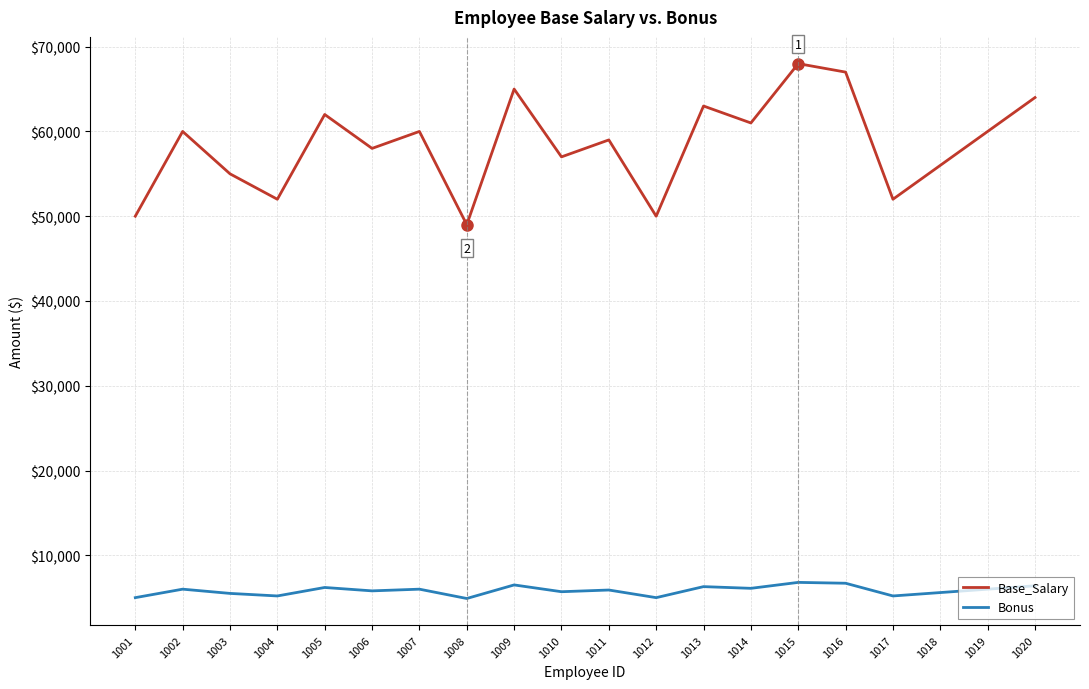

What is the spread (max minus min) of values at 1019?

54000